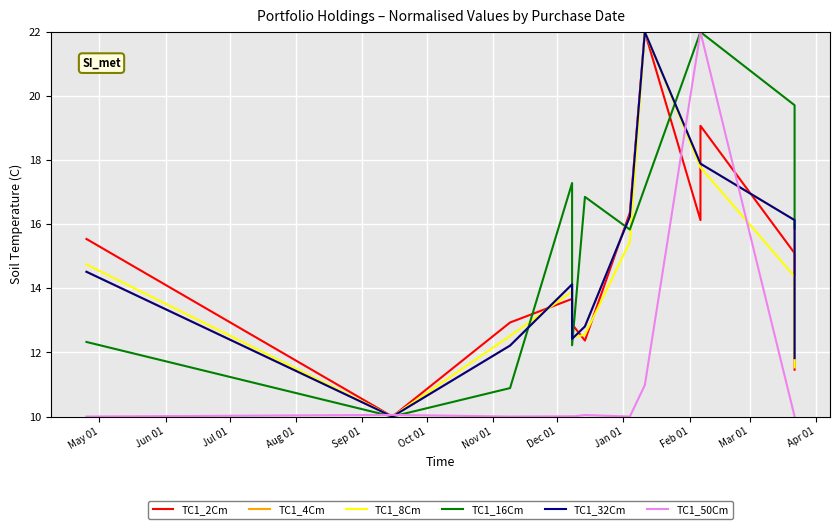

What is the label of the 9th point from the left?

Jan 01